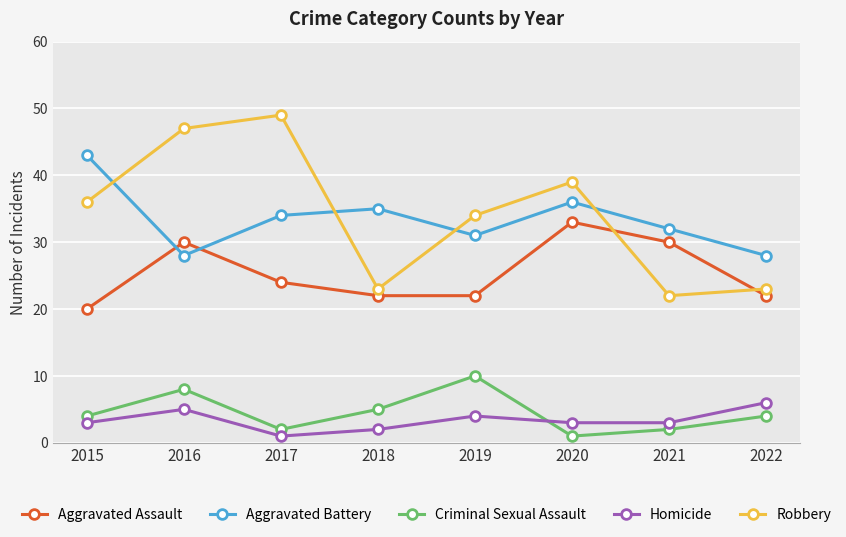

What is the average value of the Aggravated Assault series?

25